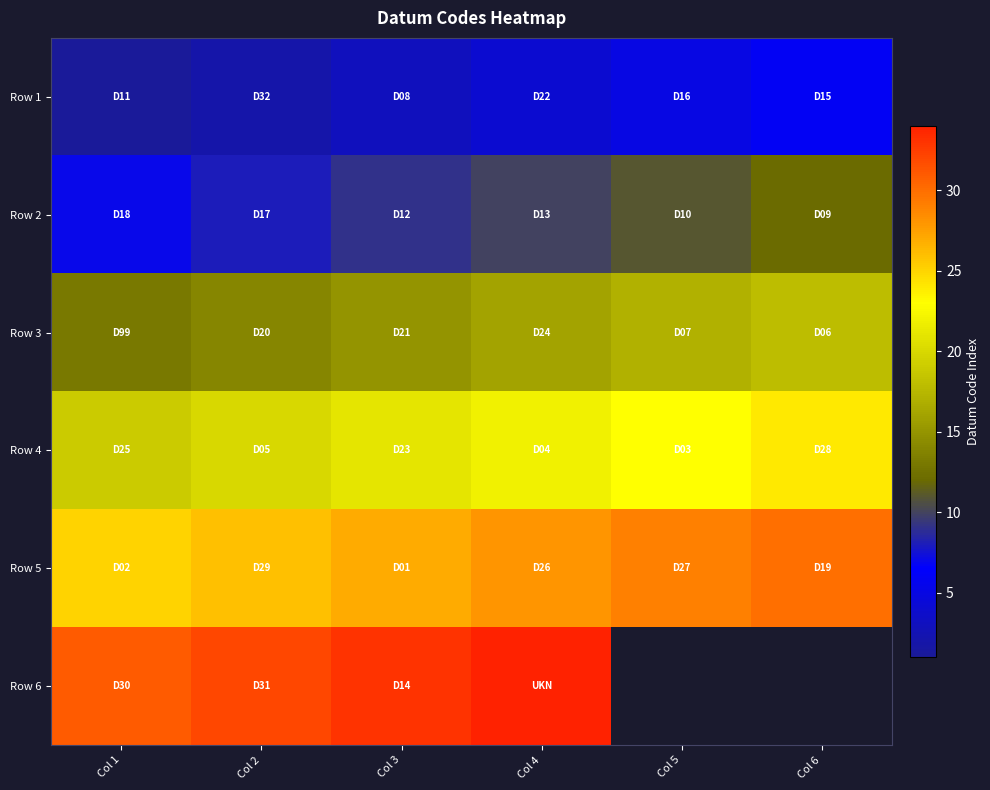

Is the value of Row 2 at Col 3 greater than the value of Row 6 at Col 1?

No